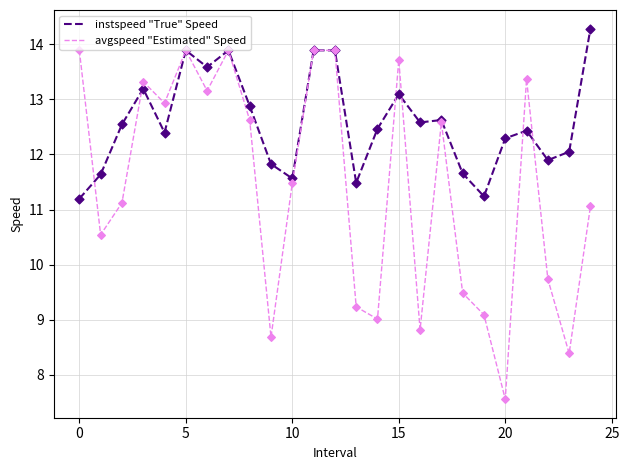

Which series has the largest total across all categories?

instspeed "True" Speed